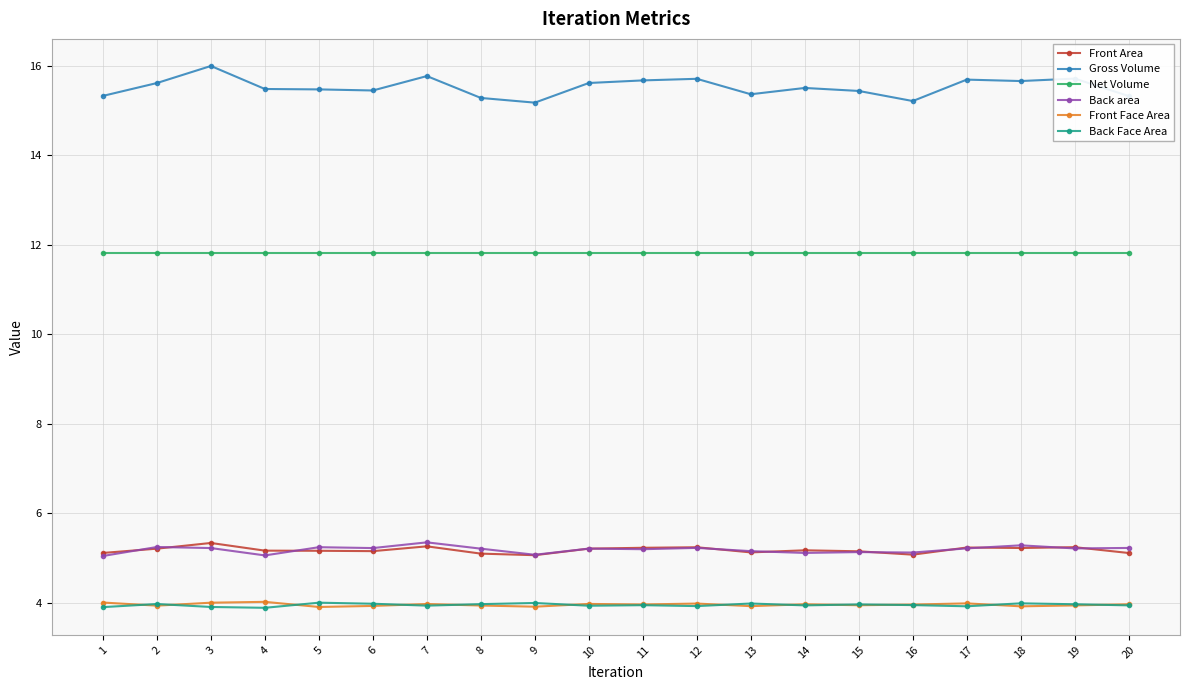

What are all the series names shown in the legend?

Front Area, Gross Volume, Net Volume, Back area, Front Face Area, Back Face Area